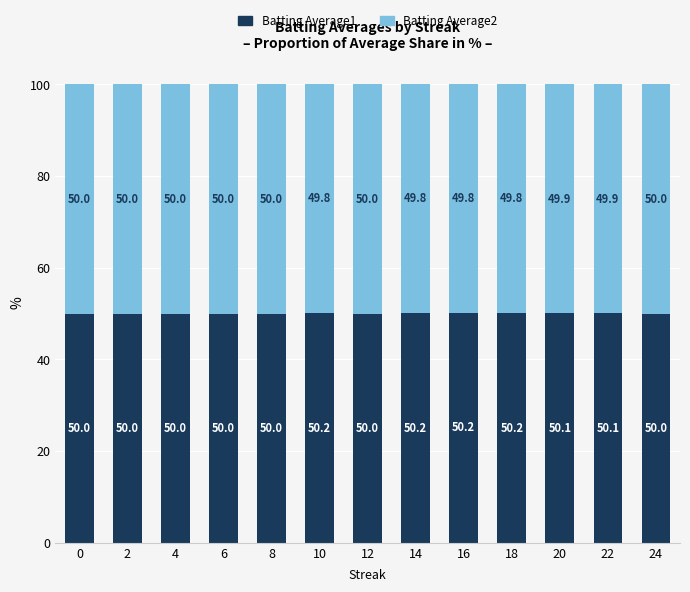

What is the sum of the Batting Average1 values at 20 and 22?

100.2